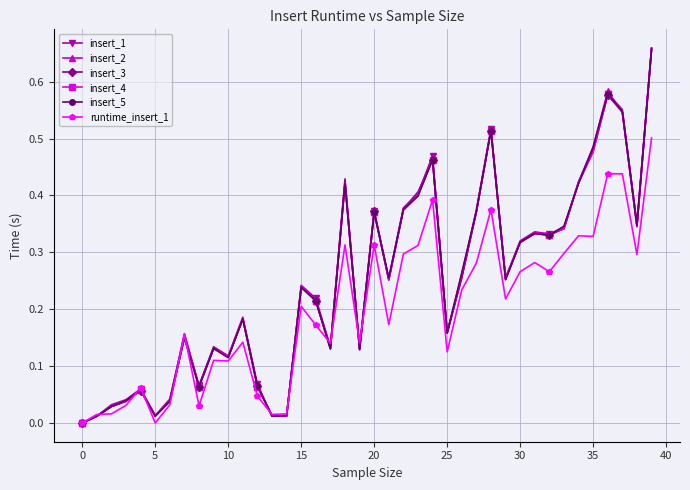

True or false: insert_3 has more than 0 points higher than both neighbors.

True